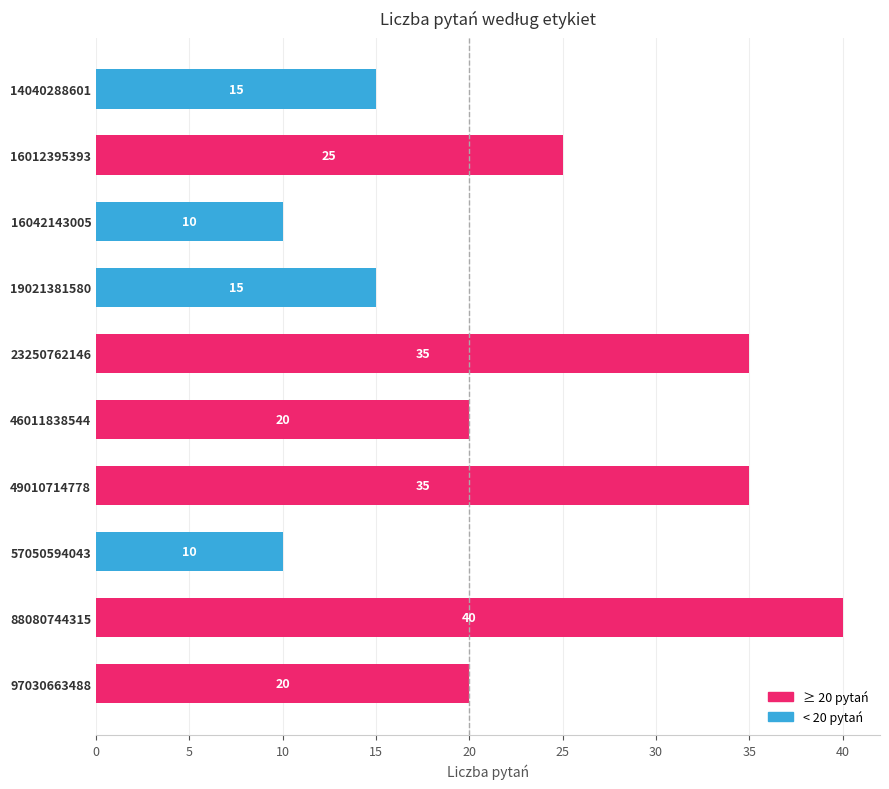

What is the difference between the second highest and minimum values?

25